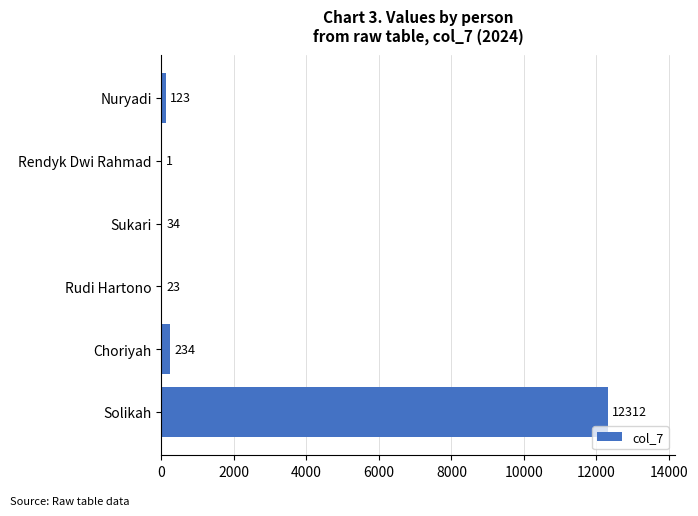

At which category does the chart reach its peak across all series?

Solikah